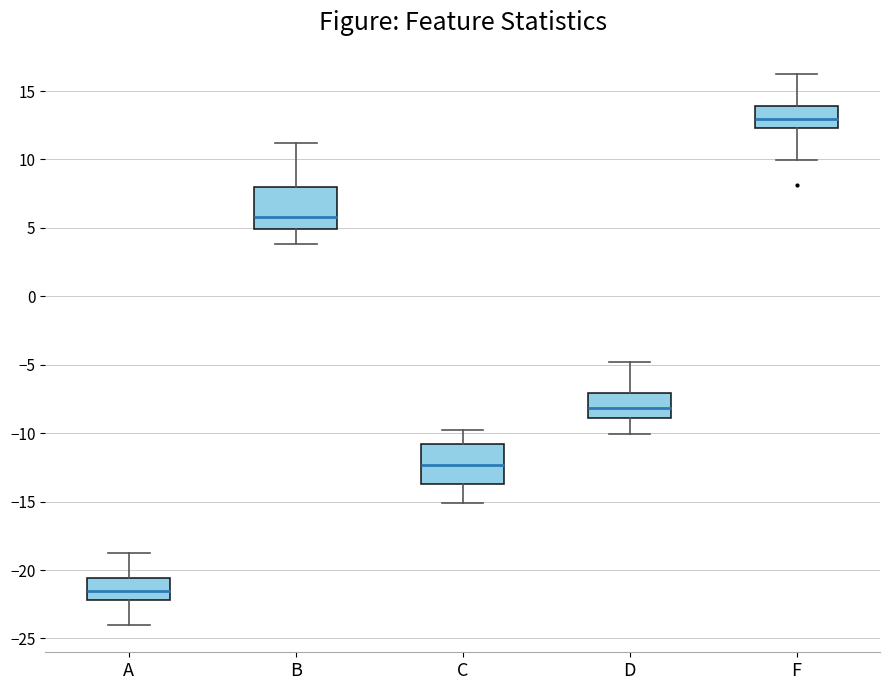

Reading left to right, transcribe this box plot: for each box, give where its median line is, the range the box spans, and where its two whiskers end, as read against the y-axis. The values are not printed on the chart, so give them approximately, as read against the axis.

A: median -21.5, box -22.0 to -20.5, whiskers -24.0 to -19.0
B: median 6.0, box 5.0 to 8.0, whiskers 4.0 to 11.0
C: median -12.5, box -13.5 to -11.0, whiskers -15.0 to -10.0
D: median -8.0, box -9.0 to -7.0, whiskers -10.0 to -5.0
F: median 13.0, box 12.5 to 14.0, whiskers 10.0 to 16.0